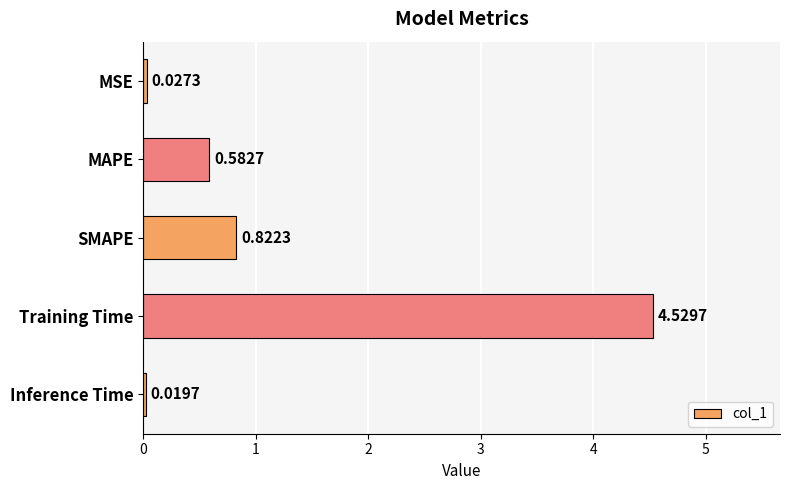

What is the average value?

1.2